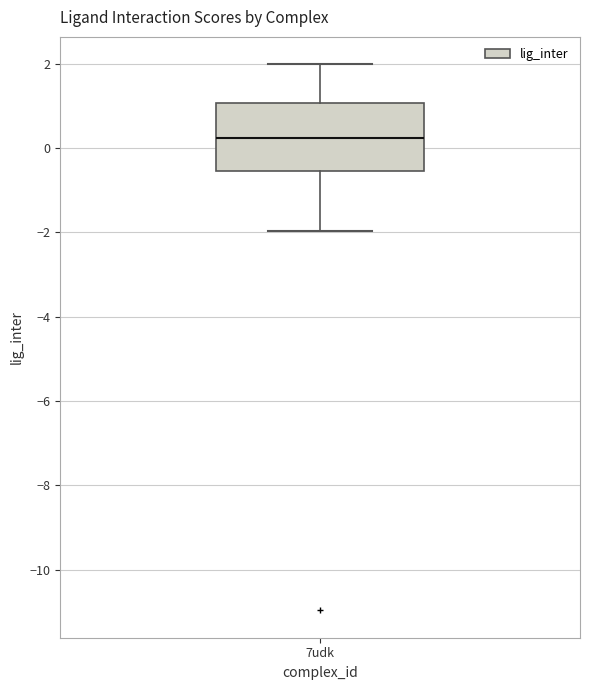

Read this box plot against the y-axis: the position of the median line, the range covered by the box, and the ends of both whiskers. The values are not printed on the chart, so give them approximately, as read against the axis.

median 0.2, box -0.6 to 1.0, whiskers -2.0 to 2.0